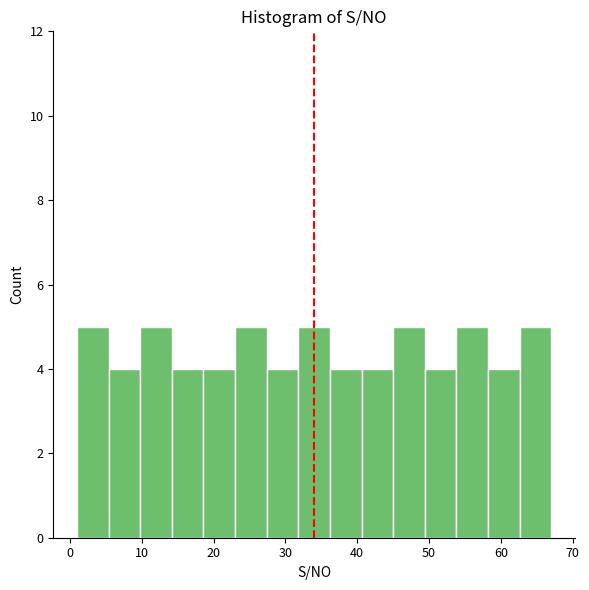

Reading left to right, transcribe this chart: for each bar, give the range it covers on the x-axis and its height. Neither the bar edges nor the heights are printed on the chart, so give them approximately, as read against the axes.

1.0 to 5.4: 5
5.4 to 9.8: 4
9.8 to 14.2: 5
14.2 to 18.6: 4
18.6 to 23.0: 4
23.0 to 27.4: 5
27.4 to 31.8: 4
31.8 to 36.2: 5
36.2 to 40.6: 4
40.6 to 45.0: 4
45.0 to 49.4: 5
49.4 to 53.8: 4
53.8 to 58.2: 5
58.2 to 62.6: 4
62.6 to 67.0: 5